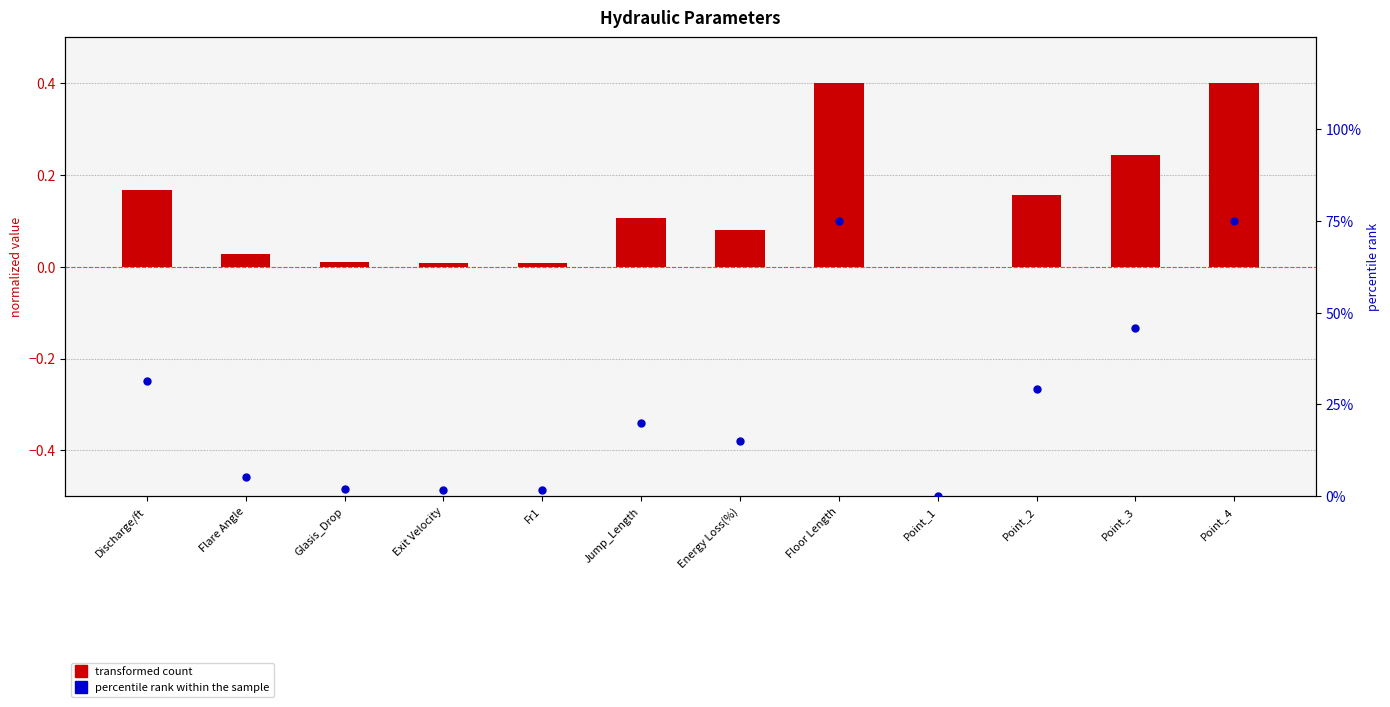

Which series contains the highest Y value?

percentile rank within the sample